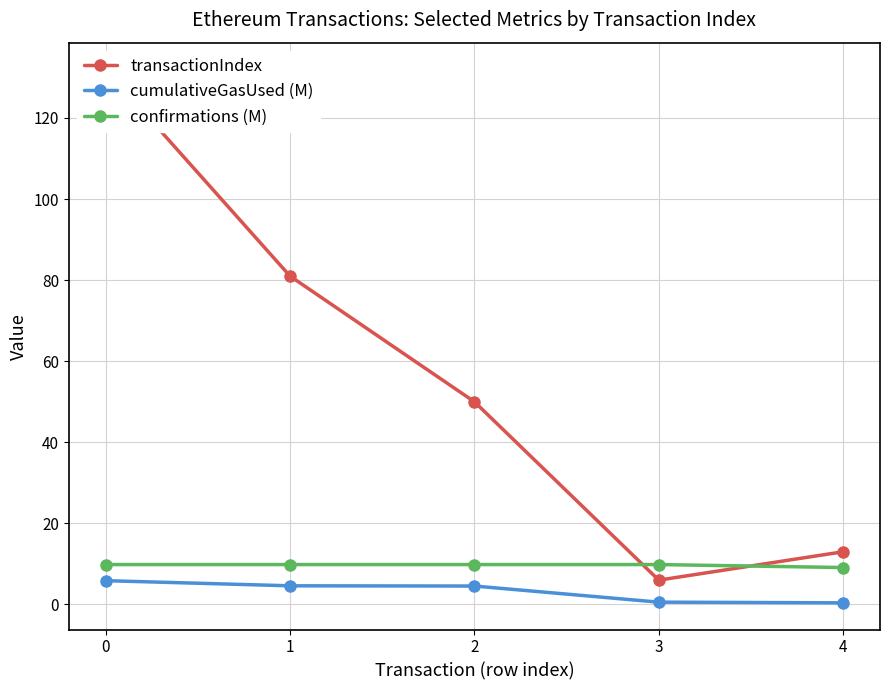

What is the difference between the second highest and second lowest values in the cumulativeGasUsed (M) series?

4.0